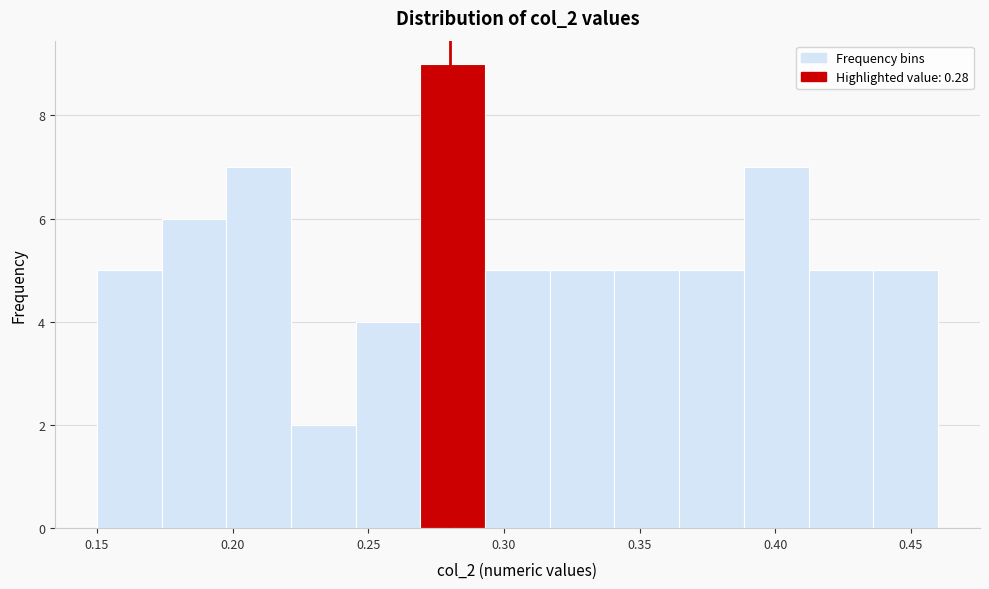

Reading left to right, transcribe this chart: for each bar, give the range it covers on the x-axis and its height. Neither the bar edges nor the heights are printed on the chart, so give them approximately, as read against the axes.

0.150 to 0.175: 5
0.175 to 0.200: 6
0.200 to 0.220: 7
0.220 to 0.245: 2
0.245 to 0.270: 4
0.270 to 0.295: 9
0.295 to 0.315: 5
0.315 to 0.340: 5
0.340 to 0.365: 5
0.365 to 0.390: 5
0.390 to 0.410: 7
0.410 to 0.435: 5
0.435 to 0.460: 5